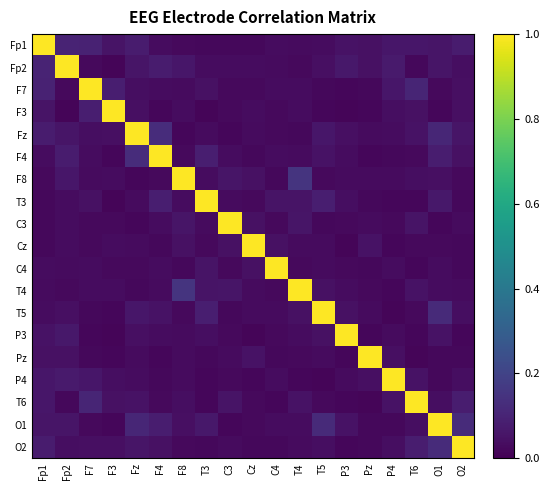

Which label corresponds to the smallest value in the chart?

P3